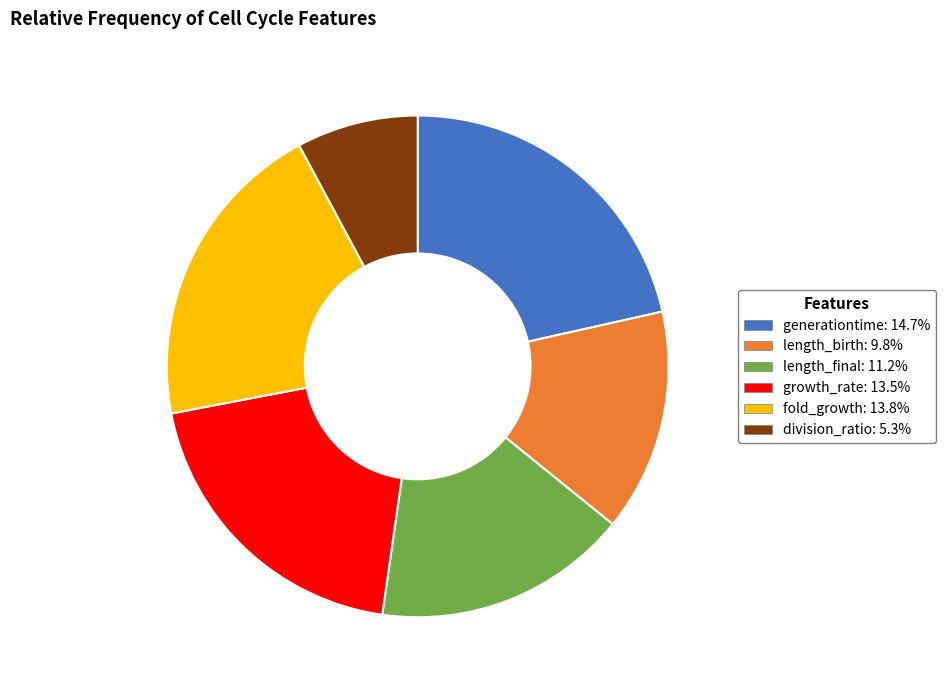

Between fold_growth and division_ratio, which is larger?

fold_growth